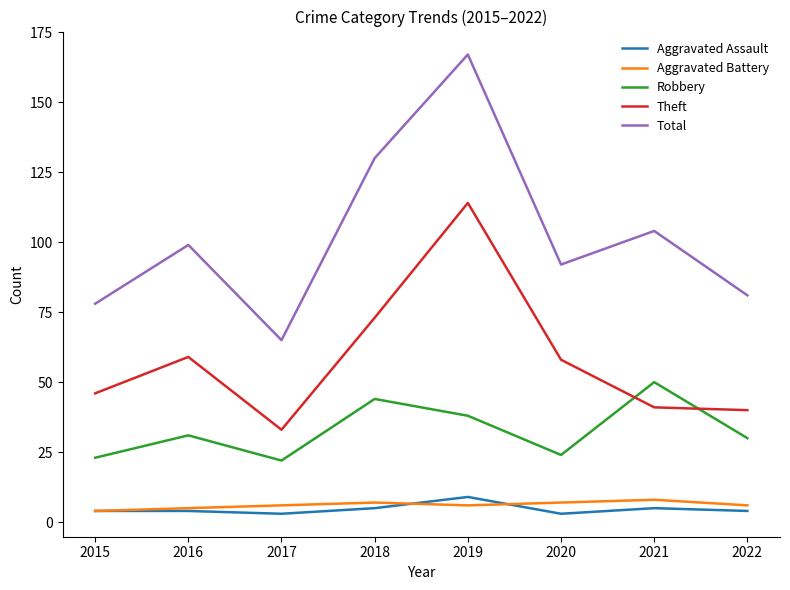

At which category is the sum across all series the highest?

2019